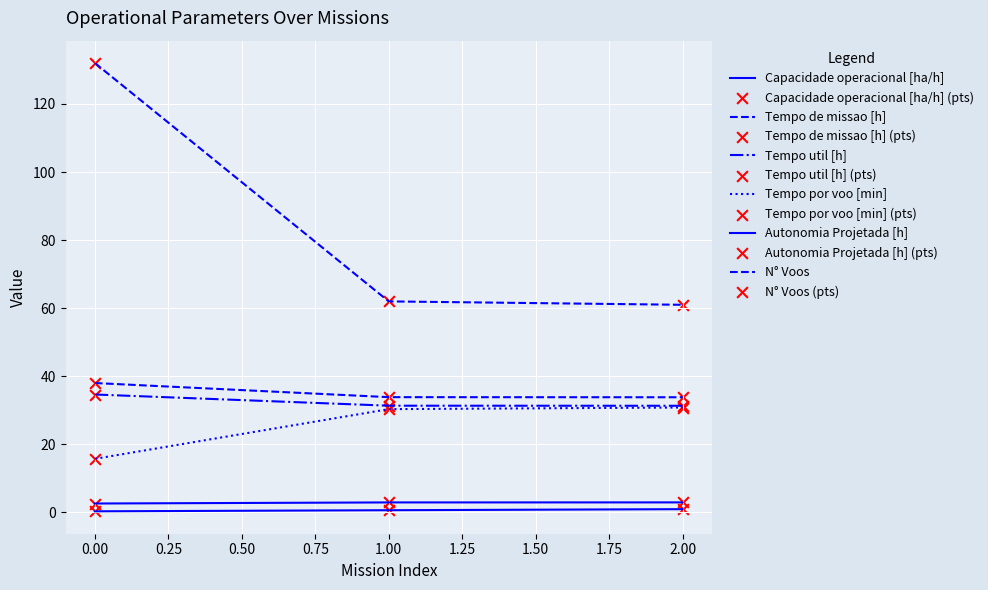

At how many categories does at least one series exceed 31?

3